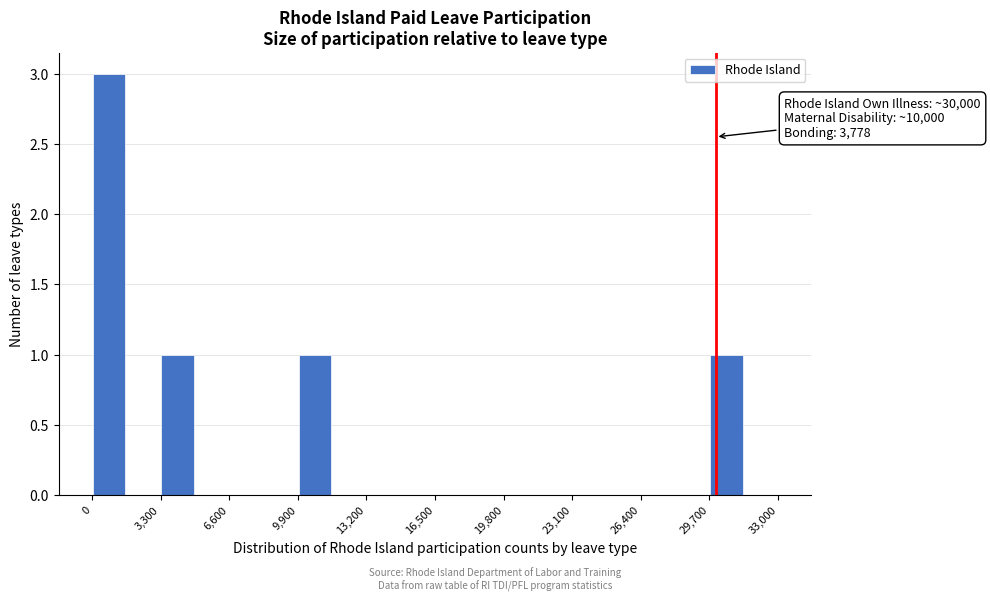

Around what value on the x-axis is the tallest bar? Give the approximate position of its centre, as read against the axis.

1000